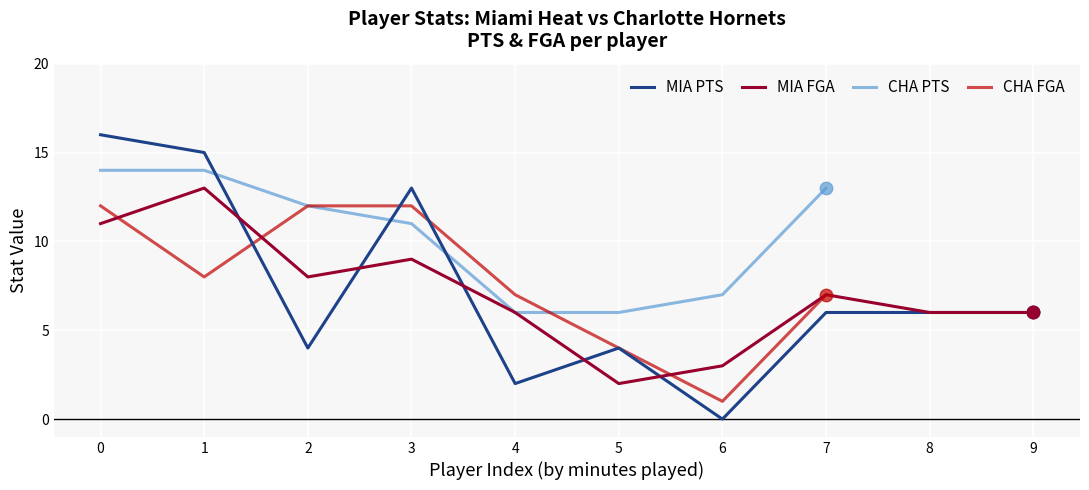

How many values in the MIA PTS series are below 6?

4